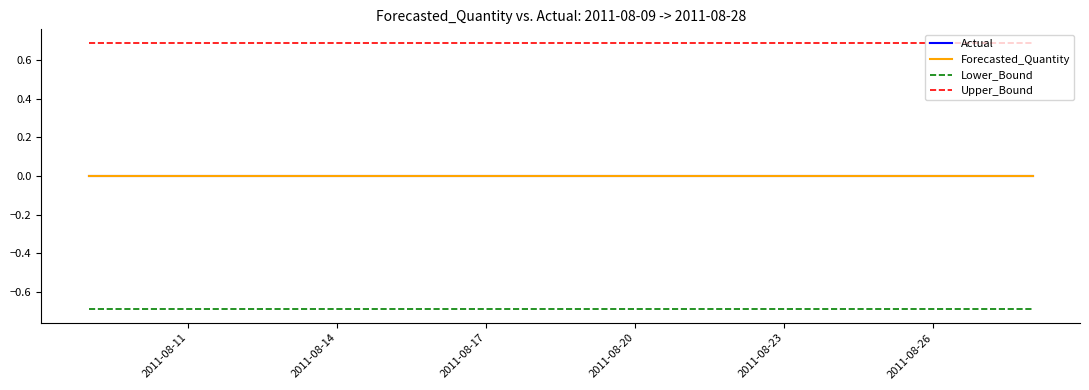

Where is Forecasted_Quantity nearest to the value 0?

2011-08-11